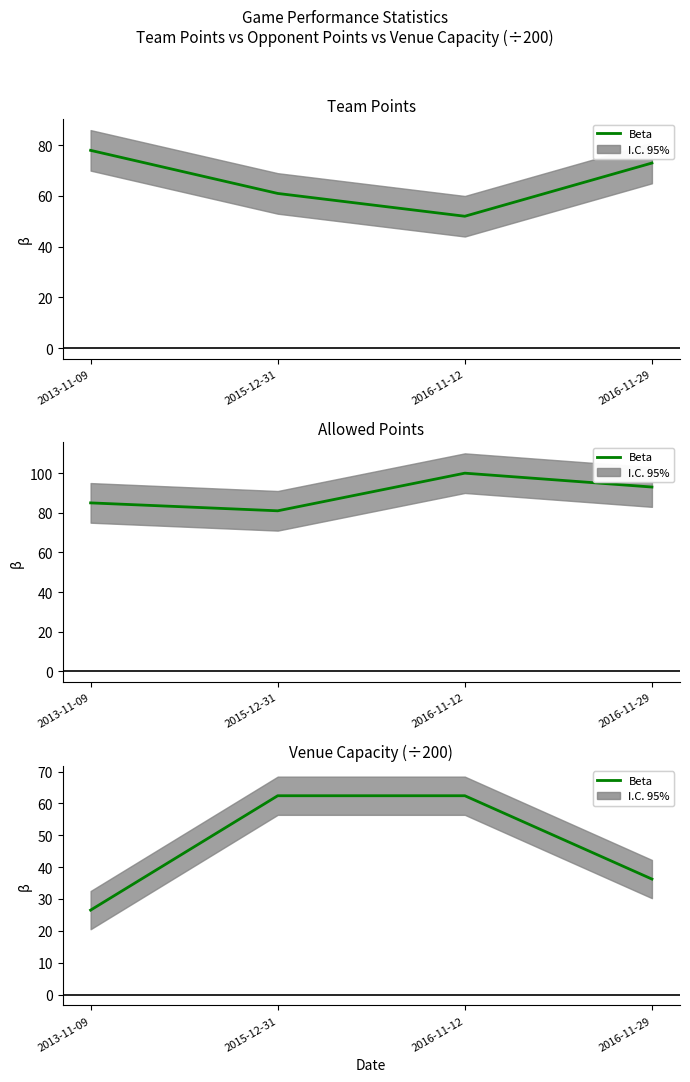

List the labels in order of value, largest first.

2015-12-31, 2016-11-12, 2016-11-29, 2013-11-09